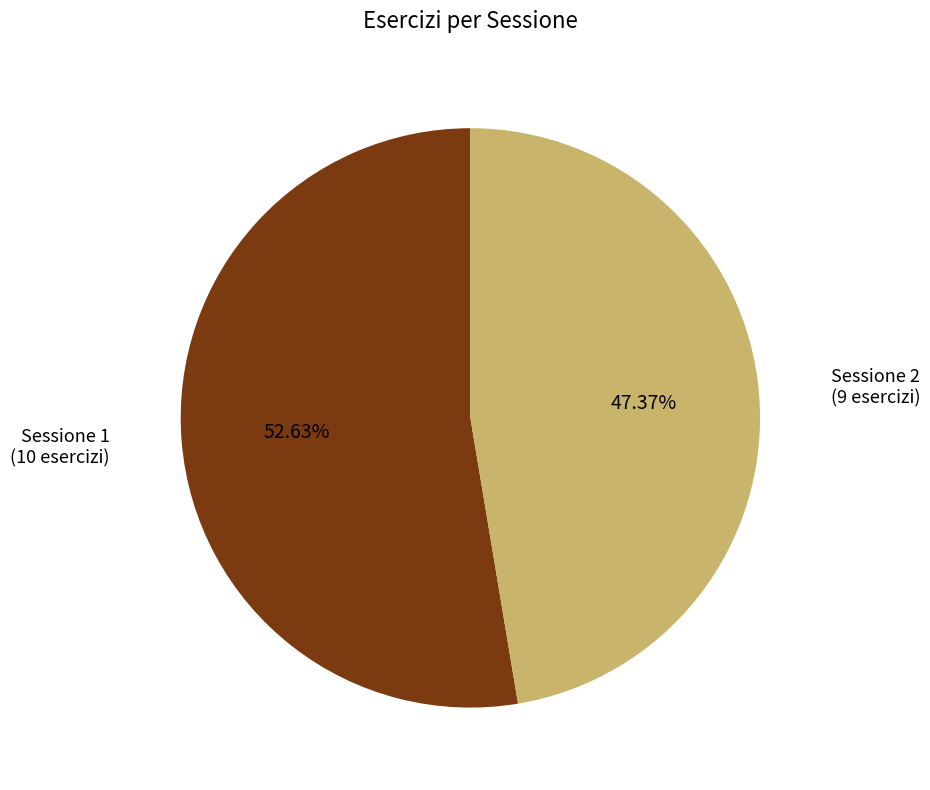

Does any single category account for the majority?

Yes